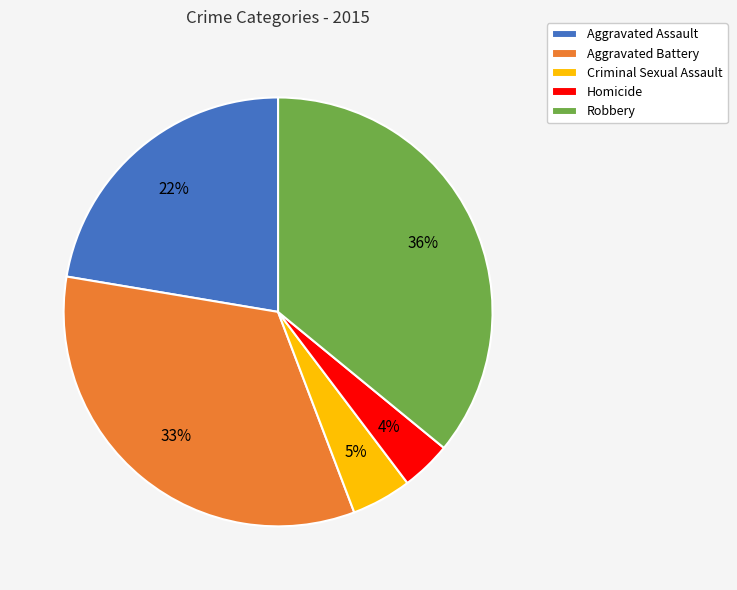

Is Aggravated Assault the majority of the pie?

No